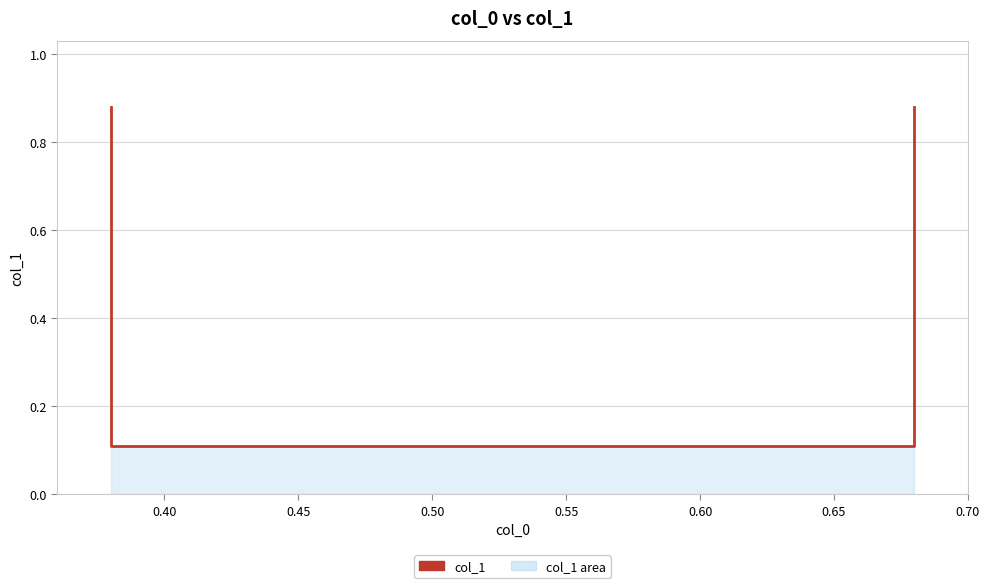

What is the smallest value displayed?

0.1